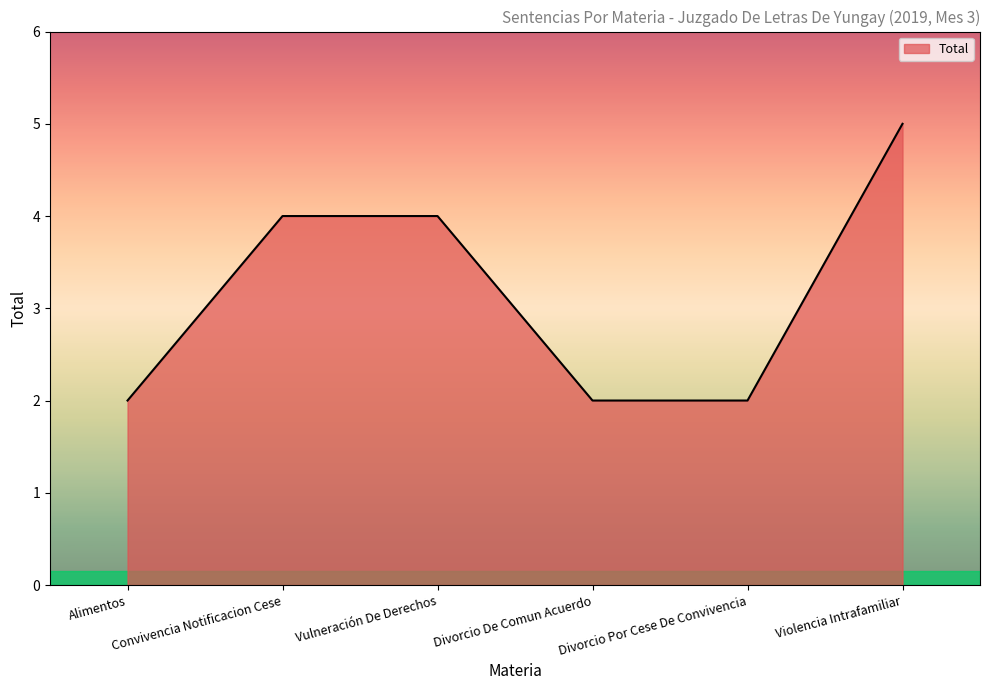

At which category does the chart reach its peak across all series?

Violencia Intrafamiliar